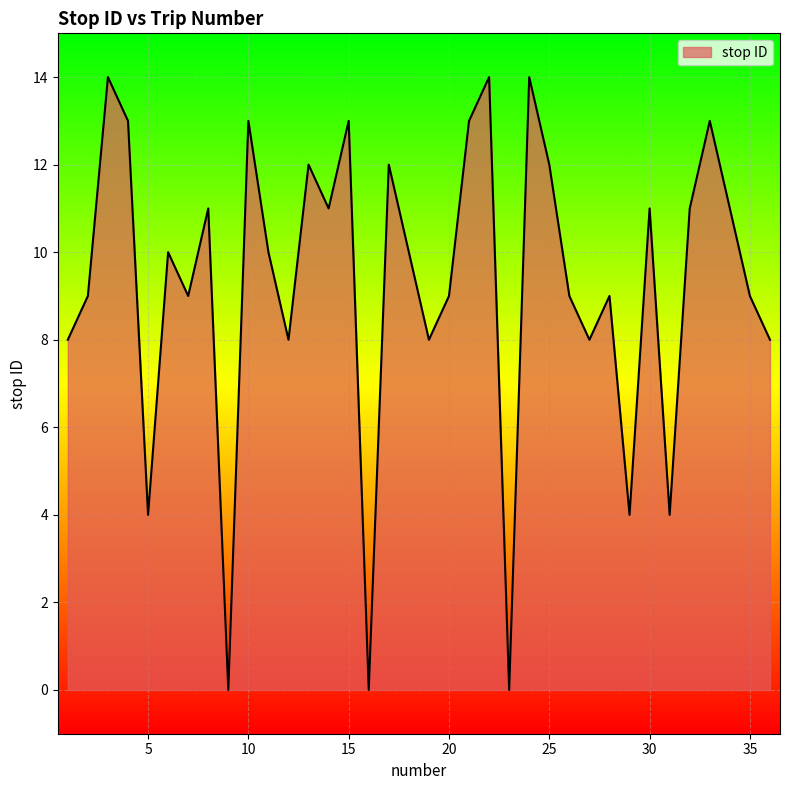

What is the difference between the maximum and minimum values?

14